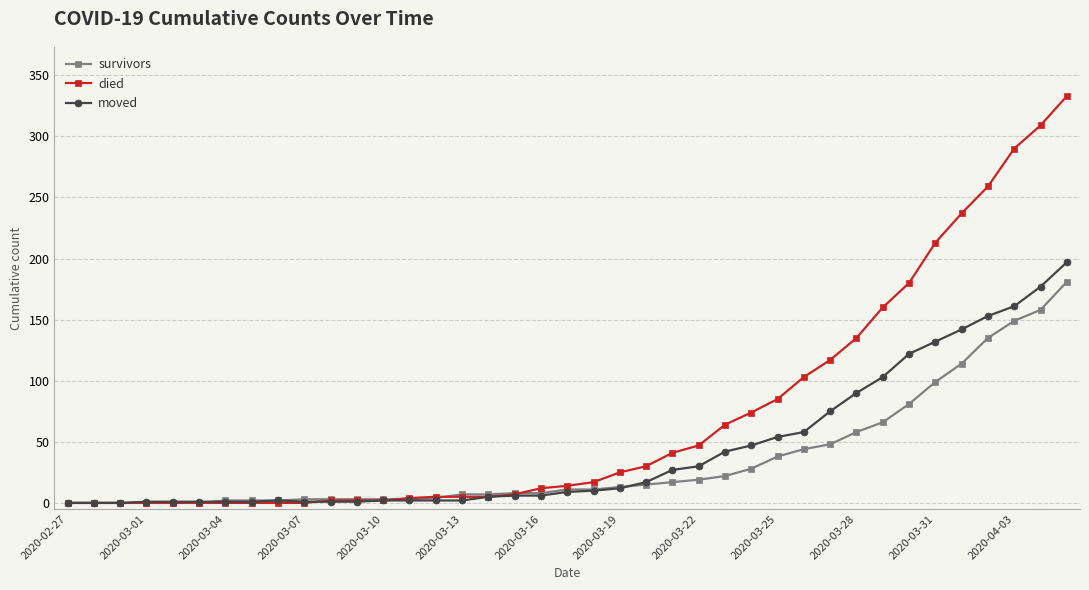

Which series has the largest range (max minus min)?

died